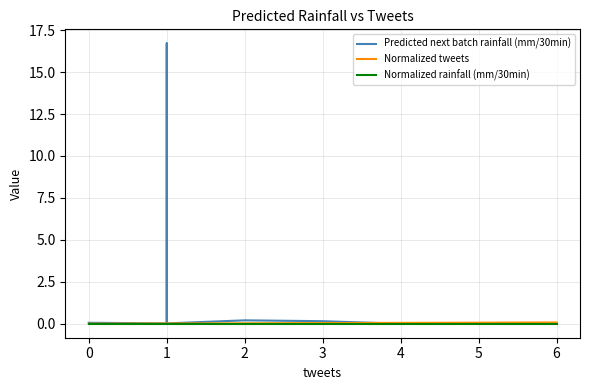

True or false: Normalized rainfall (mm/30min) has a value of -0.0 at 2.

False